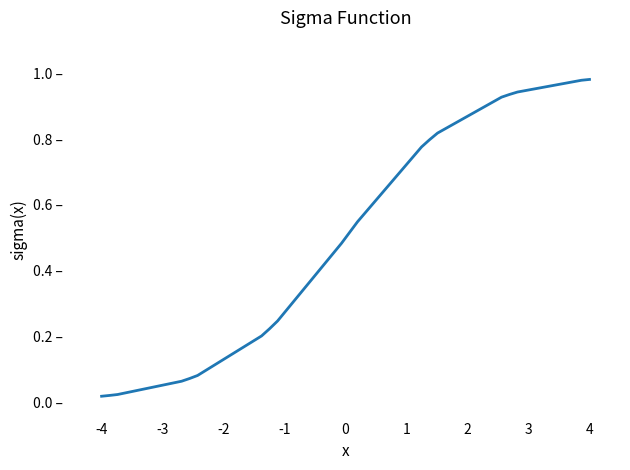

Reading left to right, extract all data points from this chart.

0.0	0.0	0.0	0.1	0.1	0.1	0.2	0.2	0.2	0.5	0.5	0.5	0.8	0.8	0.8	0.9	0.9	0.9	1.0	1.0